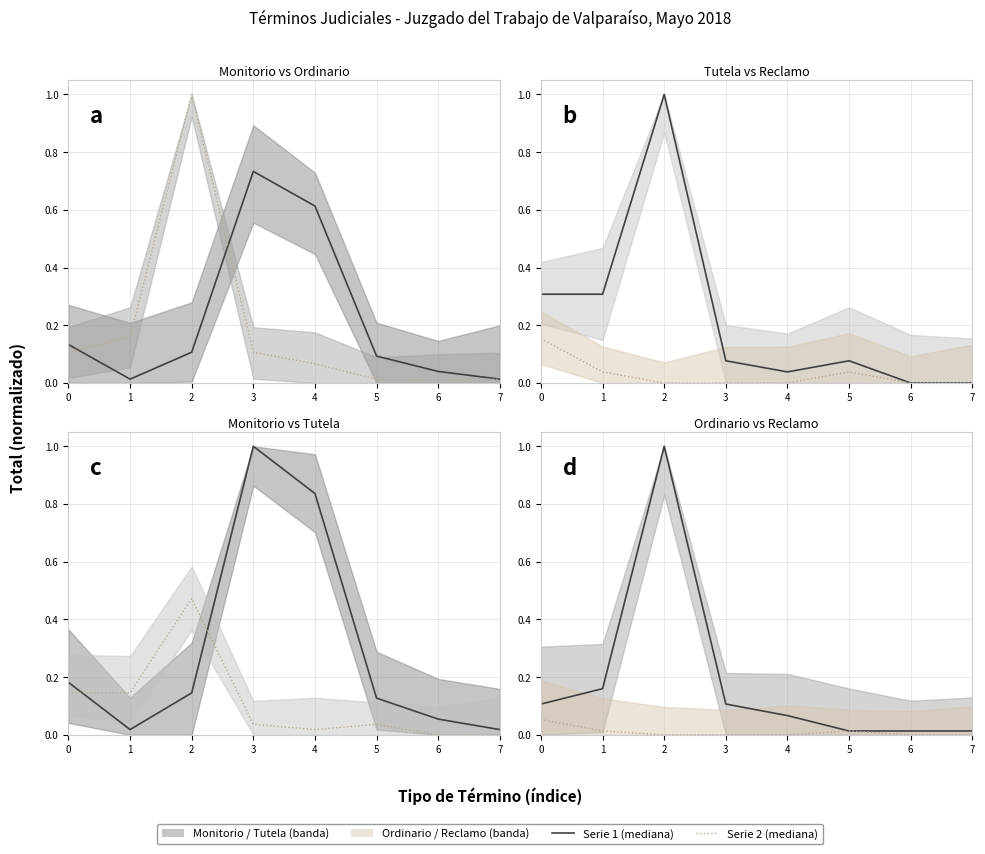

How many intersections are there between Reclamo and Tutela?

2